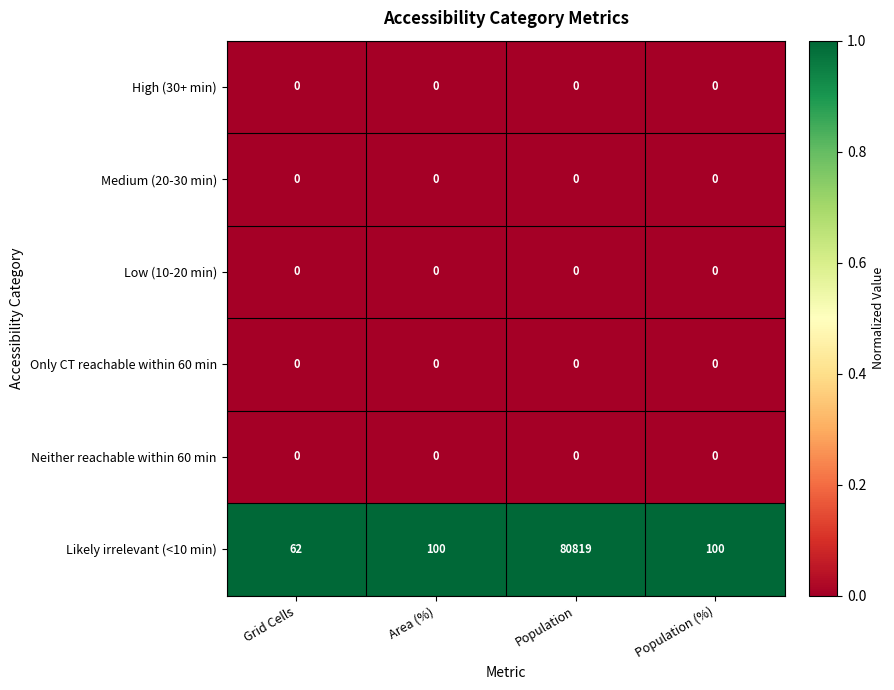

At which category is the sum across all series the highest?

Population